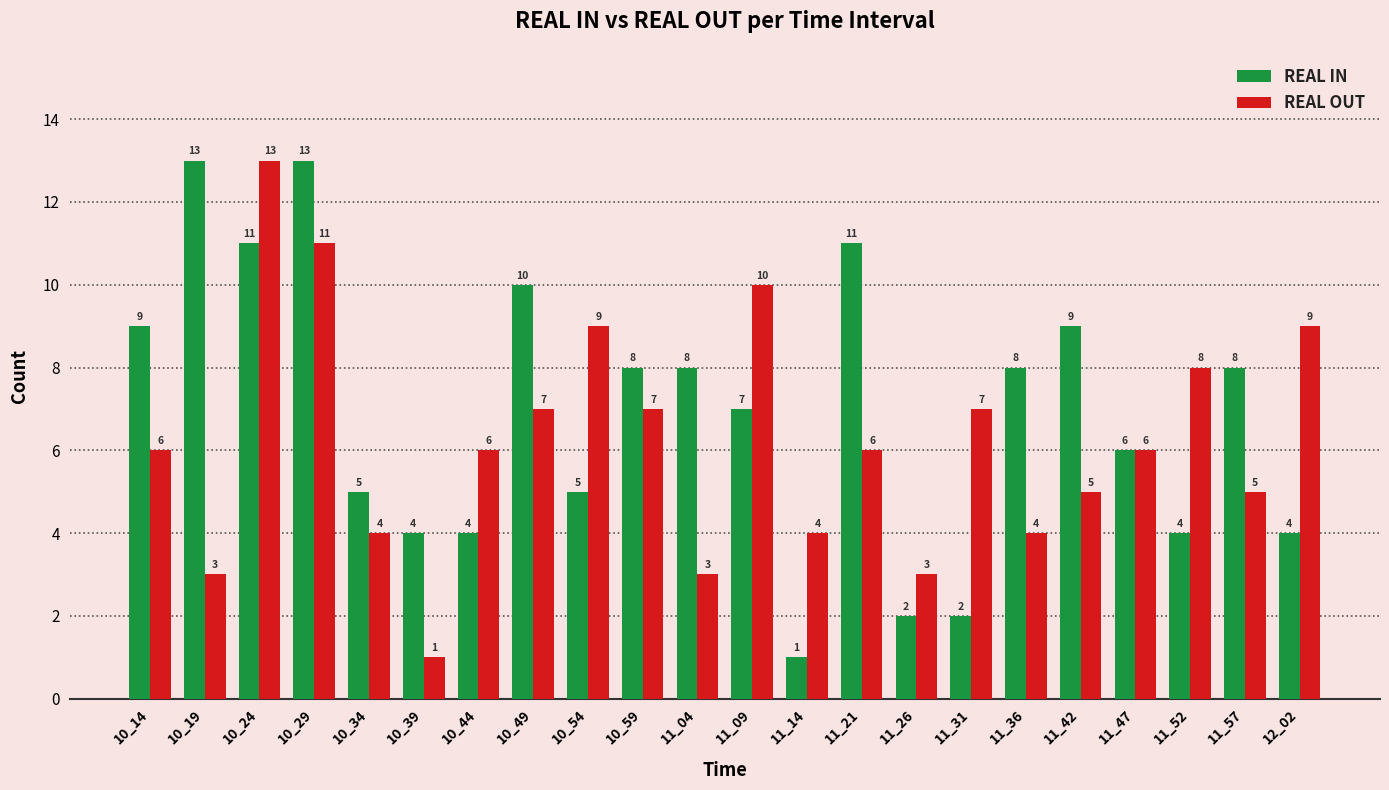

What is the value of the REAL IN bar at the 18th from the left?

9